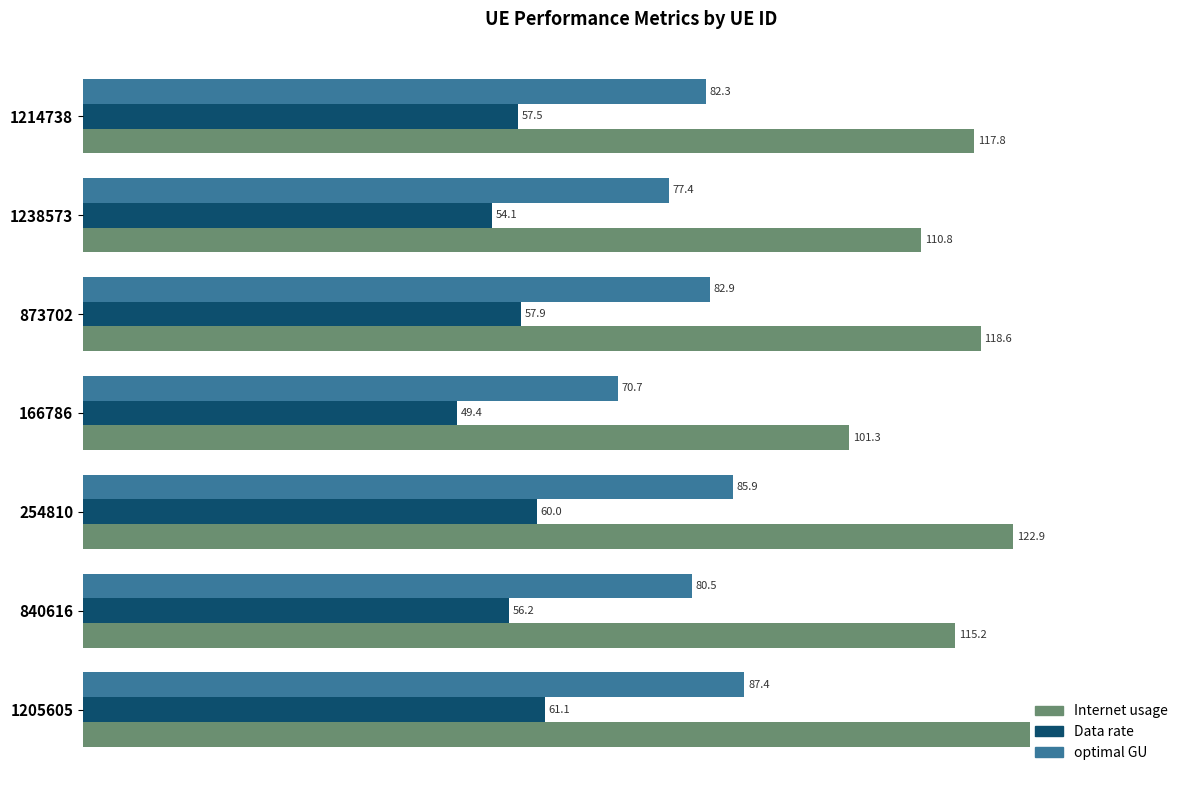

What is the difference between the Data rate values at 1205605 and 166786?

11.7